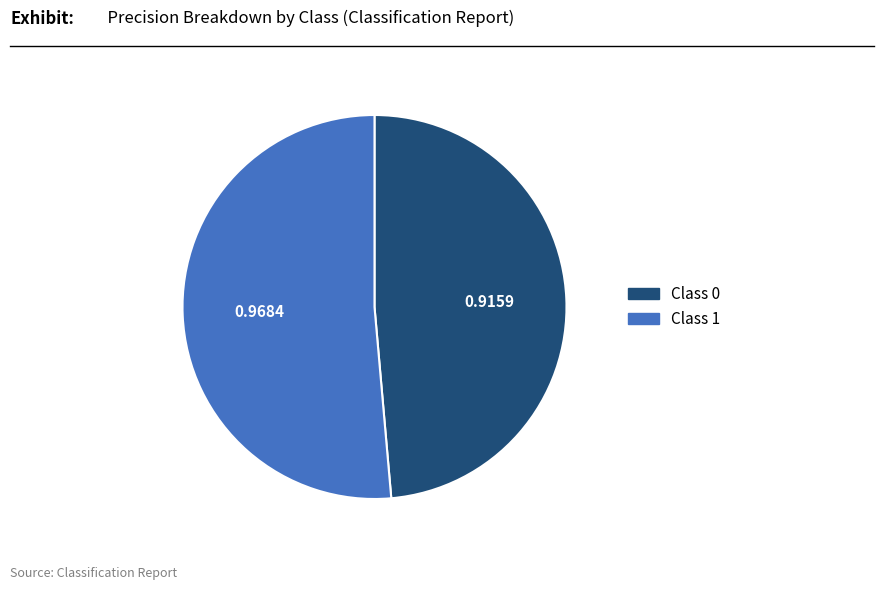

How many slices are in this pie chart?

2